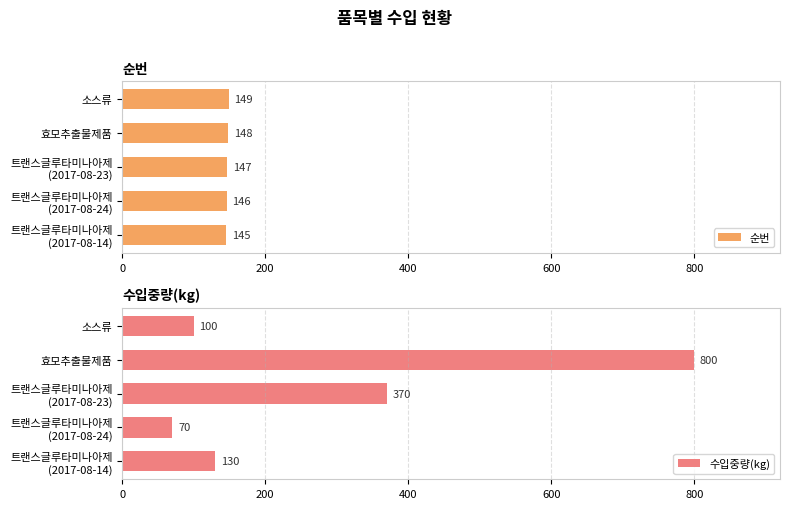

How many bars are there in each group?

2